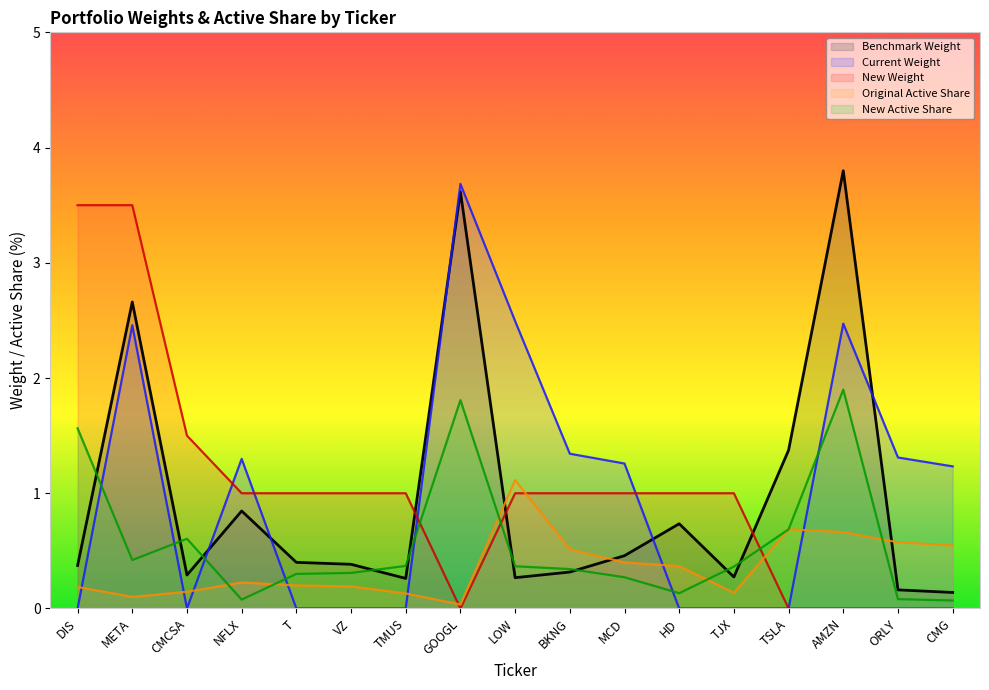

Rank the series by their maximum value, from highest to lowest.

Benchmark Weight, Current Weight, New Weight, New Active Share, Original Active Share